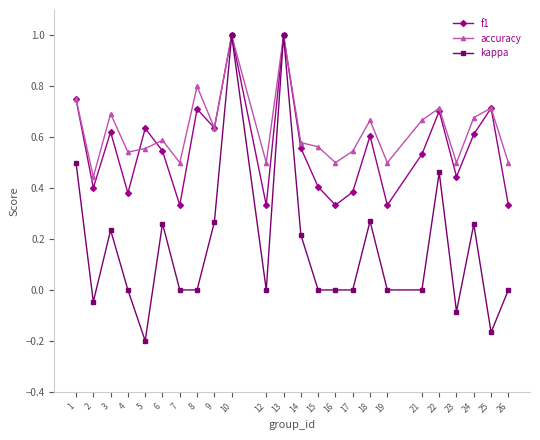

What are all the series names shown in the legend?

f1, accuracy, kappa